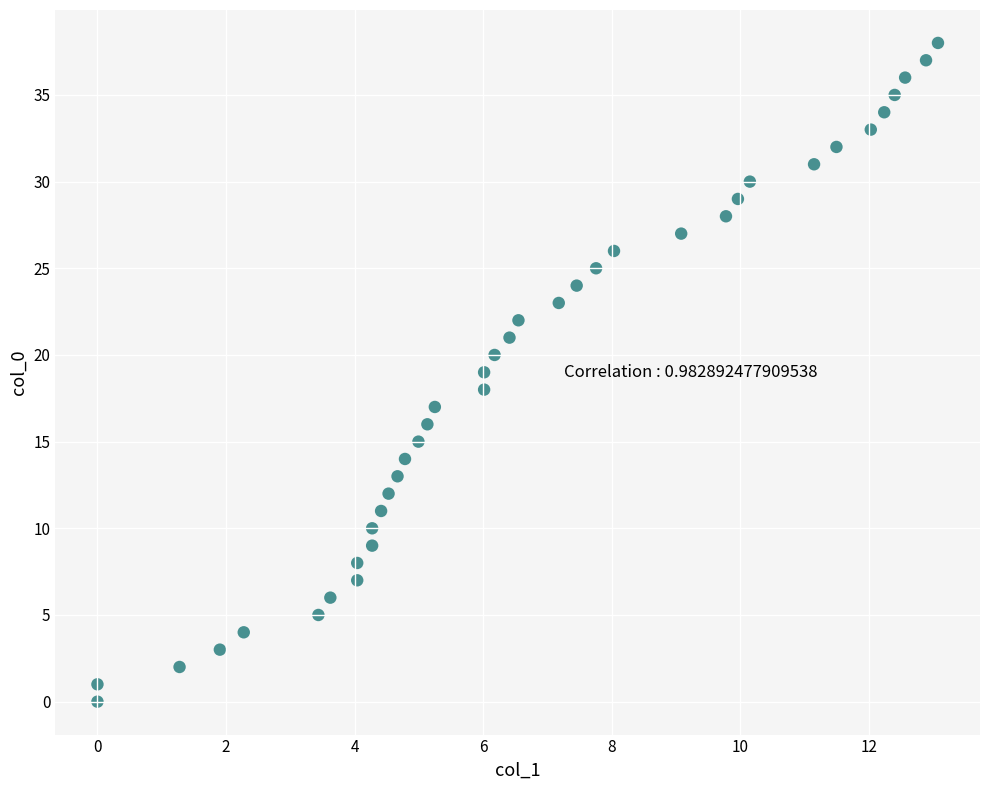

What is the range of Y values (max minus min)?

38